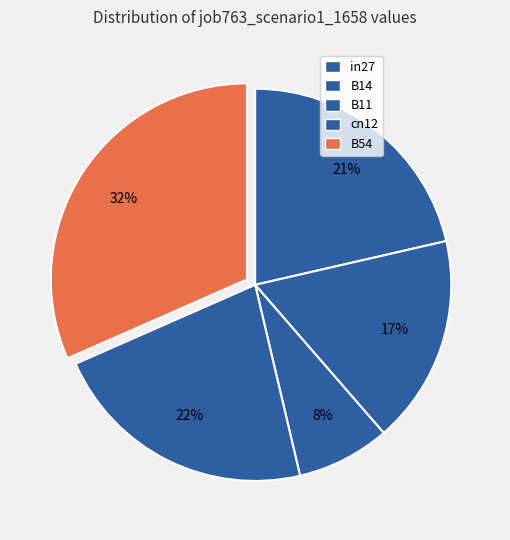

To the nearest percent, what portion does B14 represent?

17%